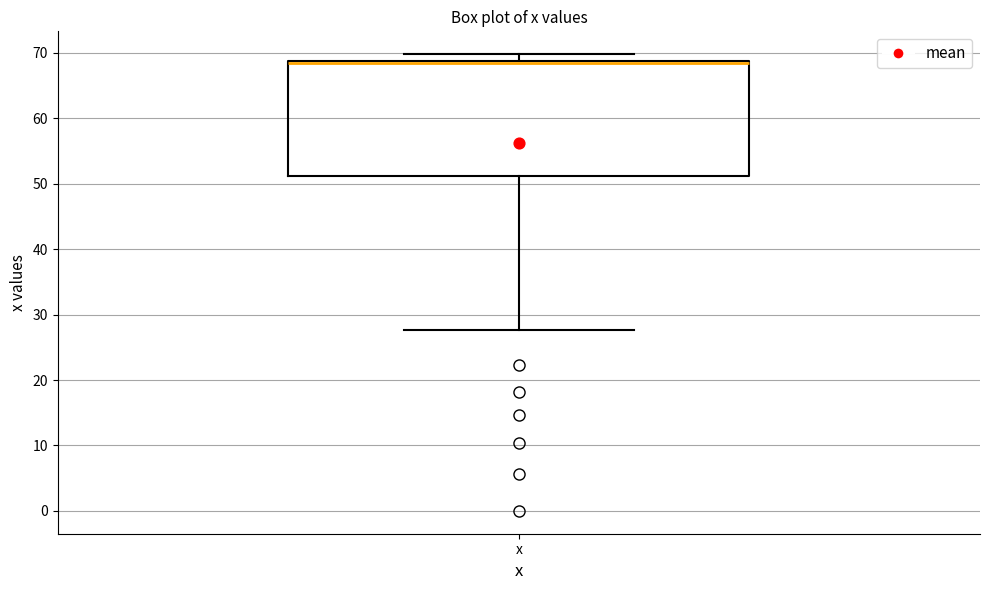

Read this box plot against the y-axis: the position of the median line, the range covered by the box, and the ends of both whiskers. The values are not printed on the chart, so give them approximately, as read against the axis.

median 68, box 51 to 69, whiskers 28 to 70